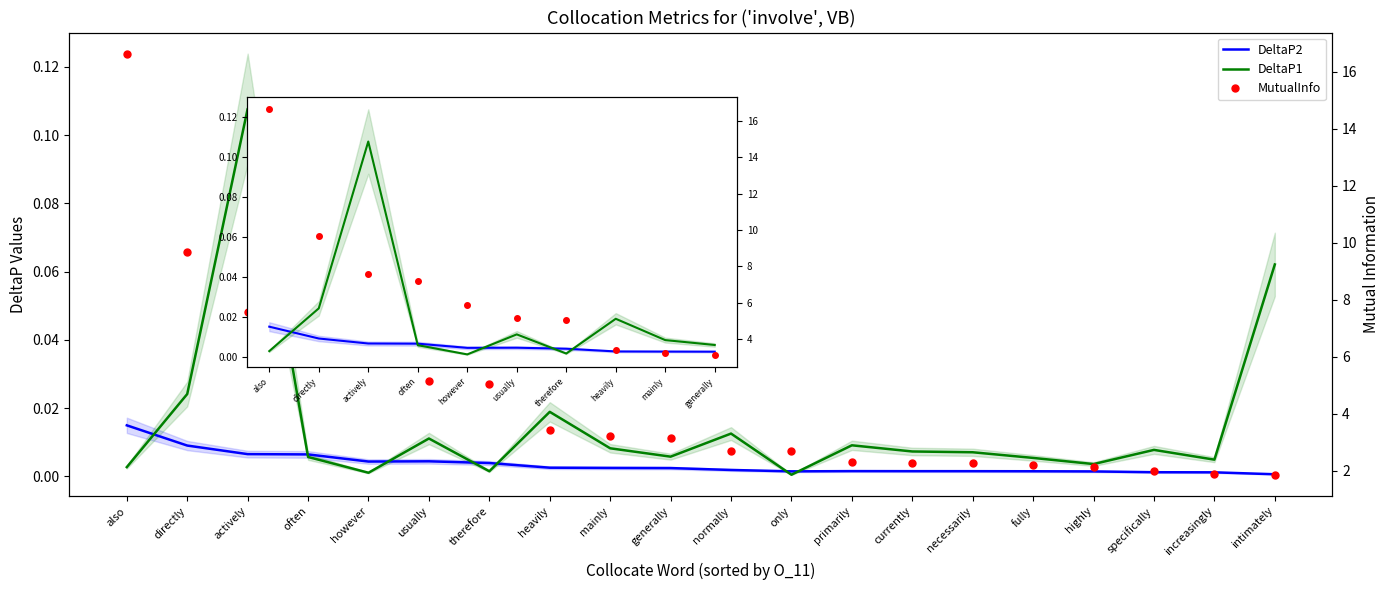

Which series has the largest total across all categories?

MutualInfo